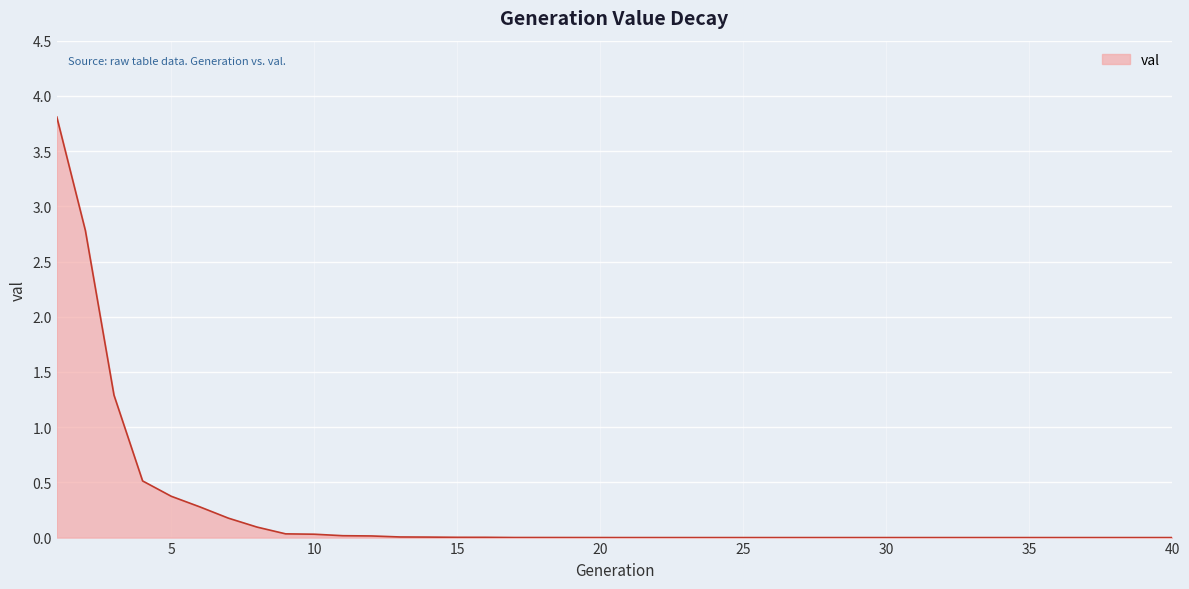

What is the greatest value displayed?

3.8